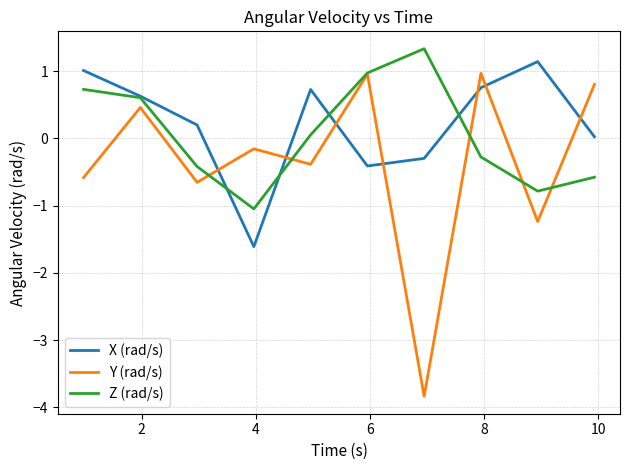

Rank the series by their average value, from highest to lowest.

X (rad/s), Z (rad/s), Y (rad/s)